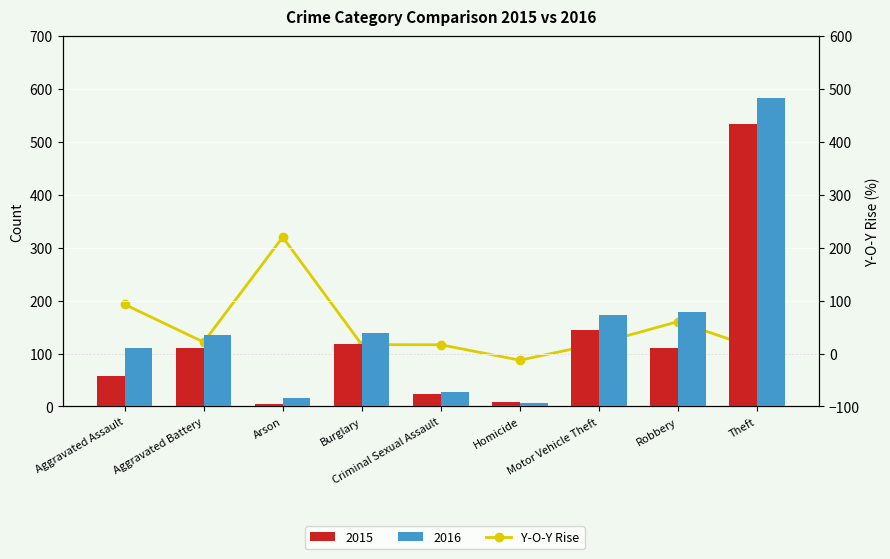

What is the approximate value at Arson?

220.0